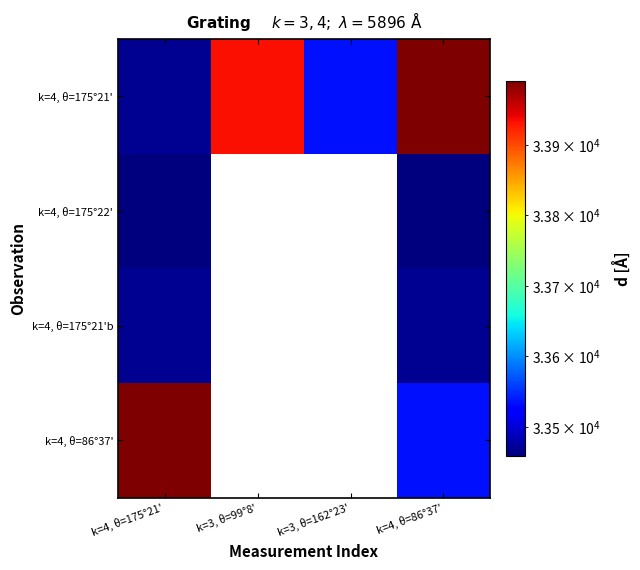

What is the lowest value of the k=4, θ=175°21'b series?

33469.8